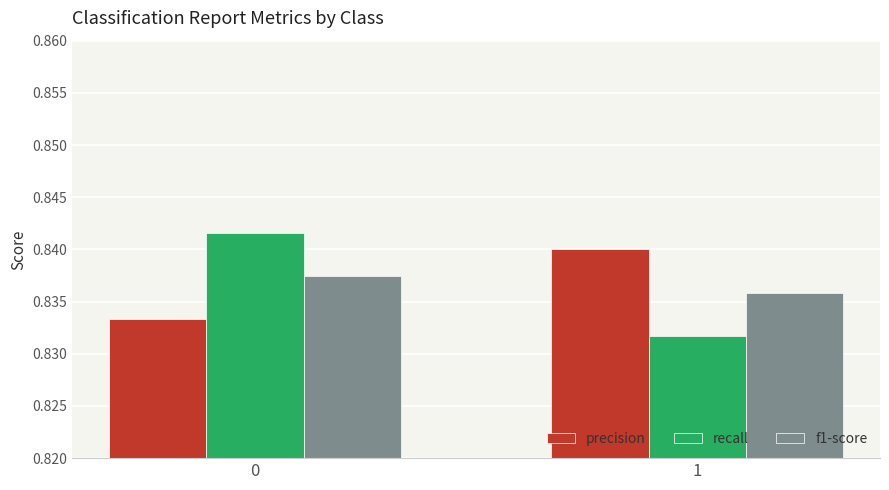

Is it true that precision equals 0.3 at 1?

False